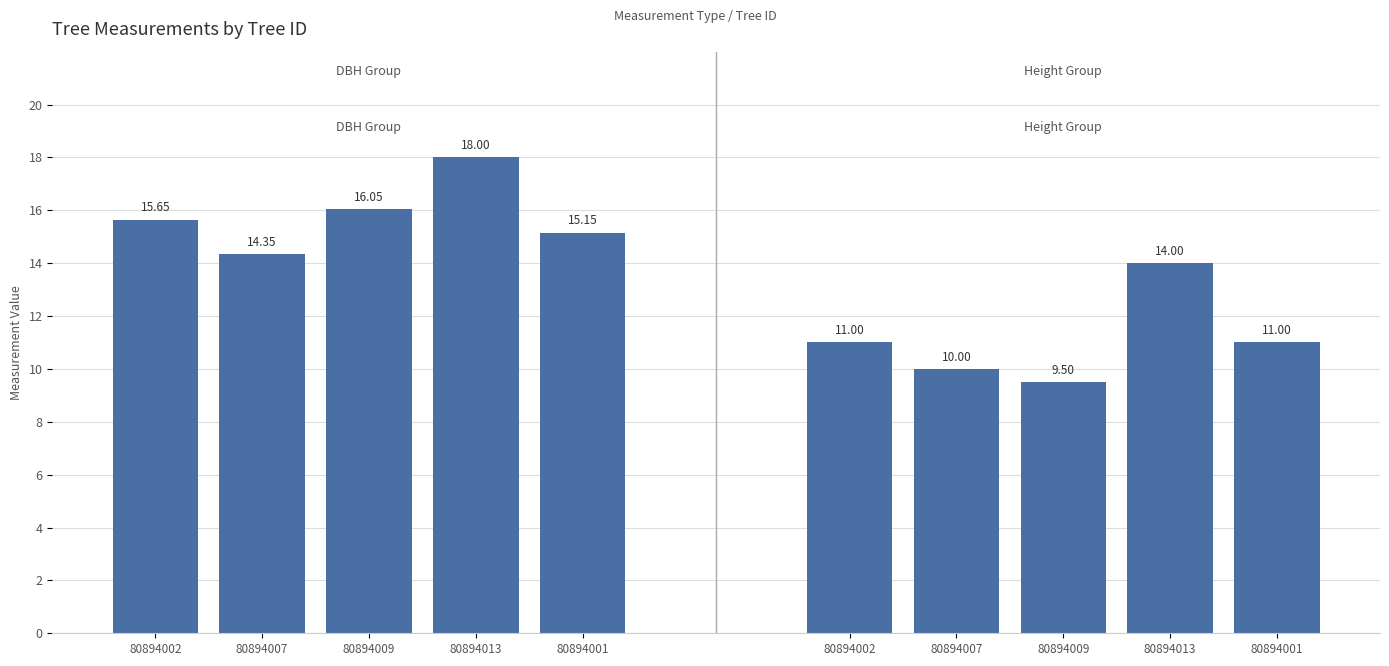

Rank the series at 80894007 from highest to lowest value.

dbh, h